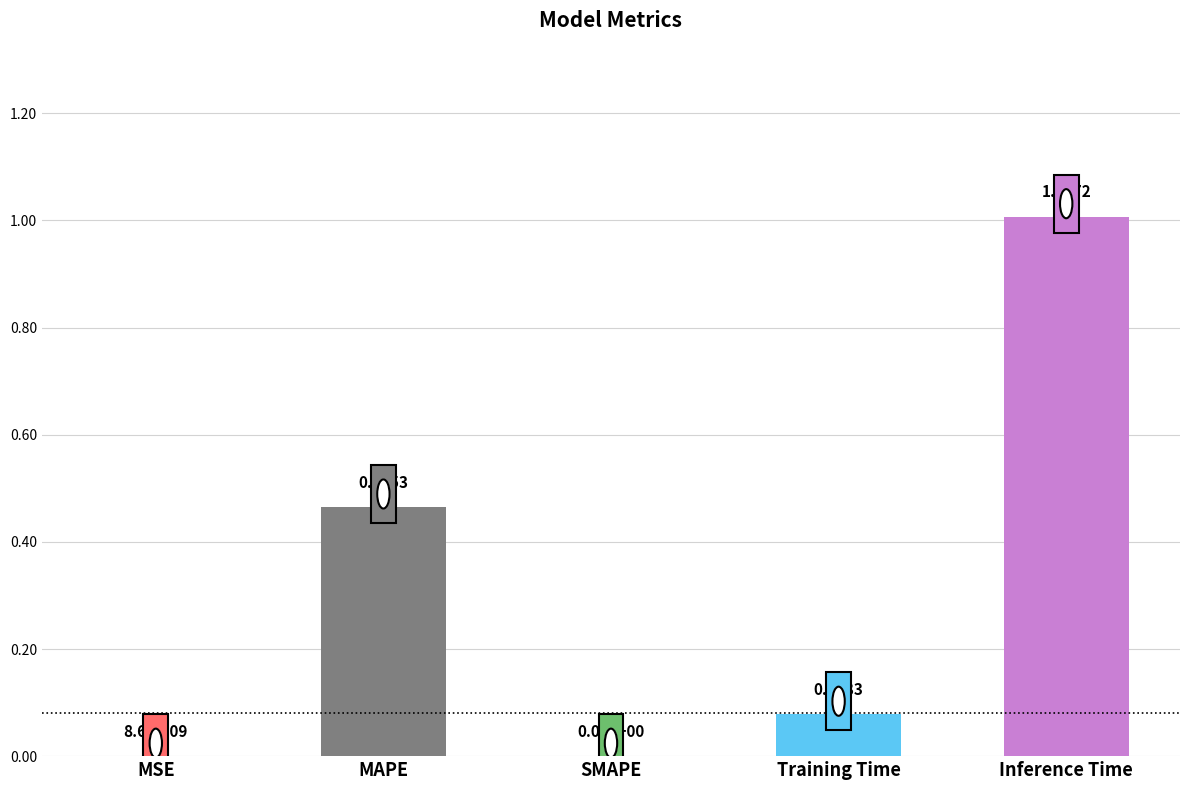

Count the number of categories in the chart.

5